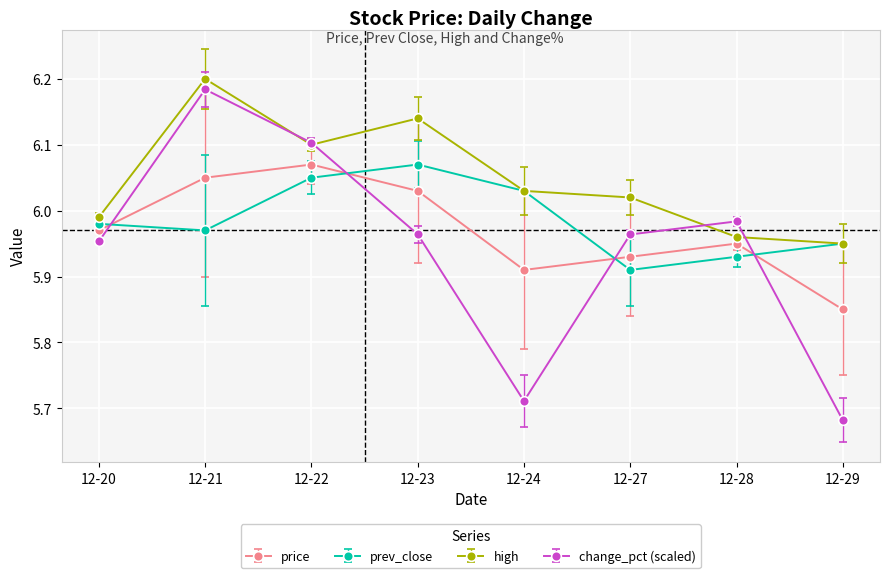

The change_pct (scaled) series shows 8.9 at 12-24. True or false?

False